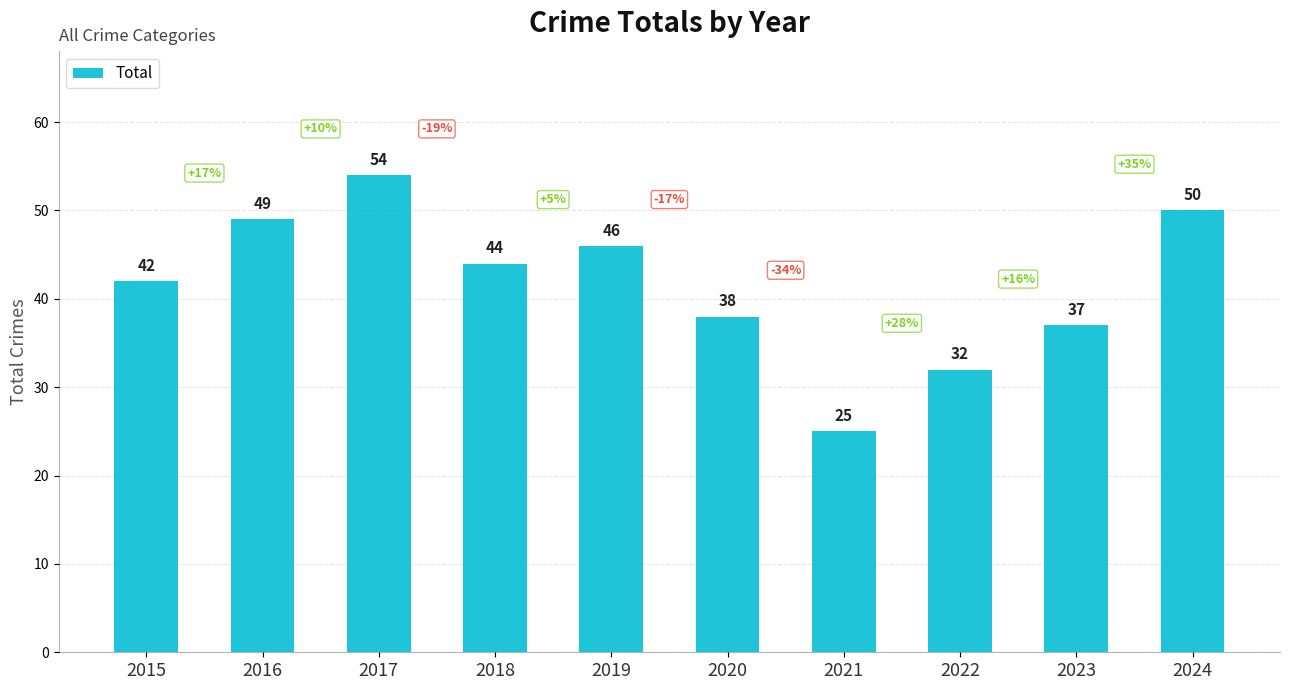

What is the sum of all values?

417